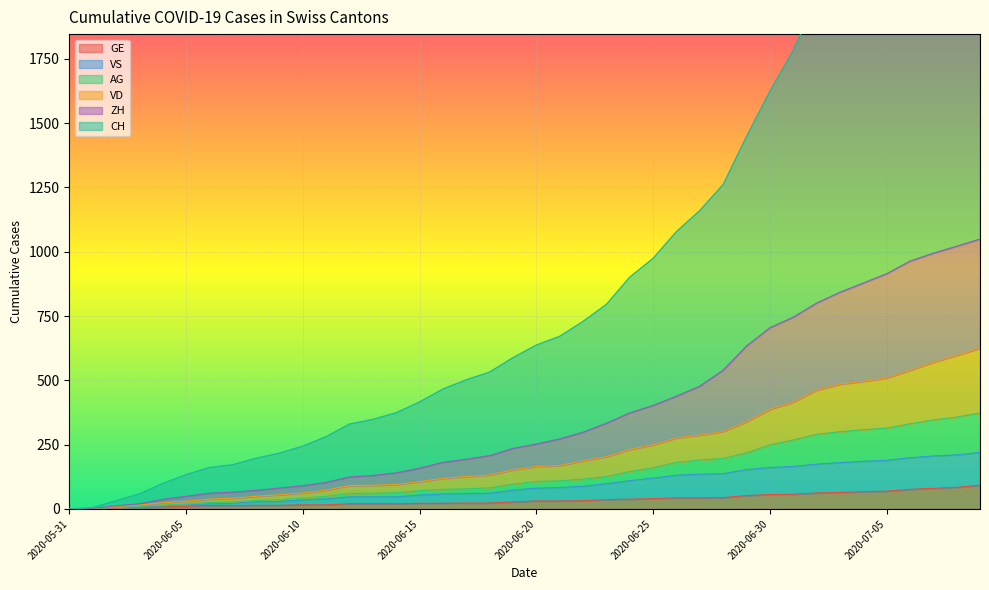

At which label does VS reach its minimum?

2020-05-31